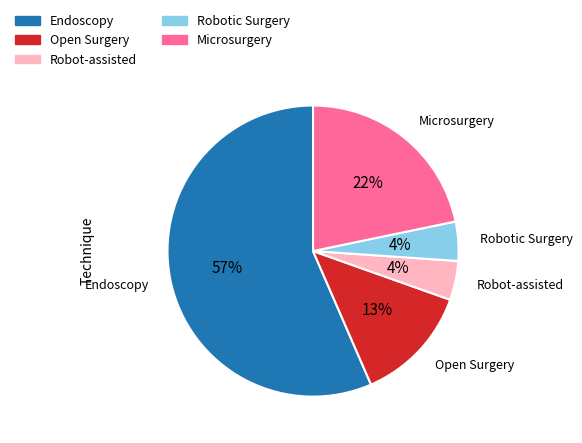

Does Open Surgery represent more than half of the total?

No